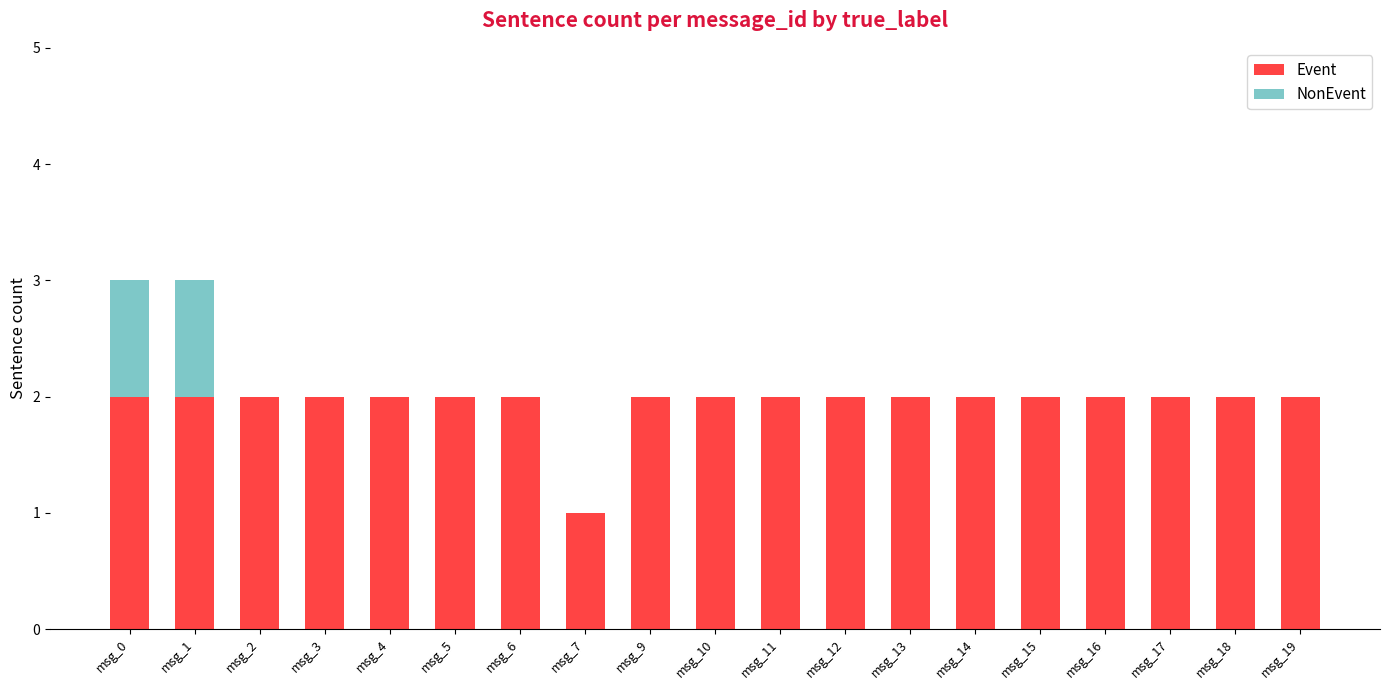

What is the sum of all Event values?

37